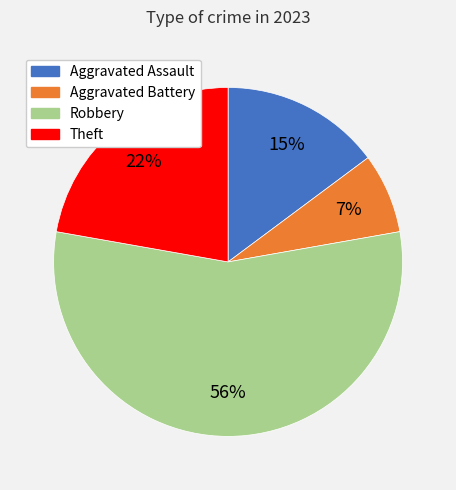

To the nearest percent, what is the average slice percentage?

25%